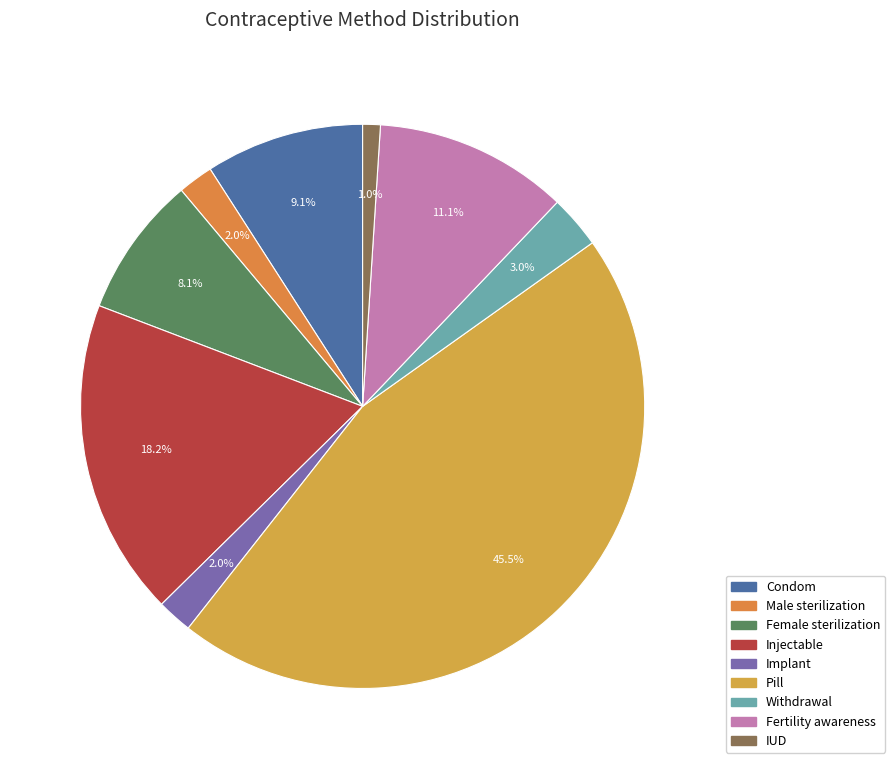

To the nearest percent, what is the combined percentage of Implant and Condom?

11%